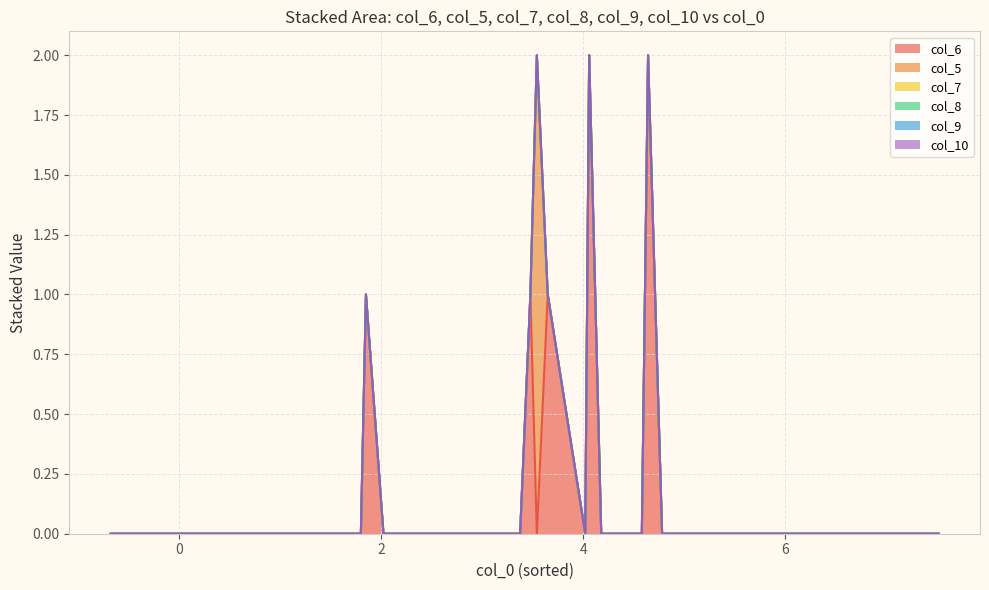

At how many categories does at least one series exceed 0?

6